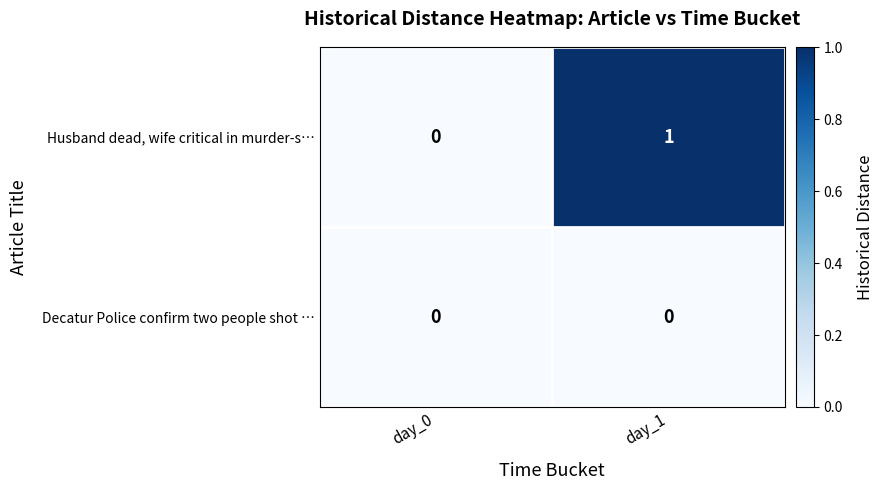

Count the number of data series in this chart.

2